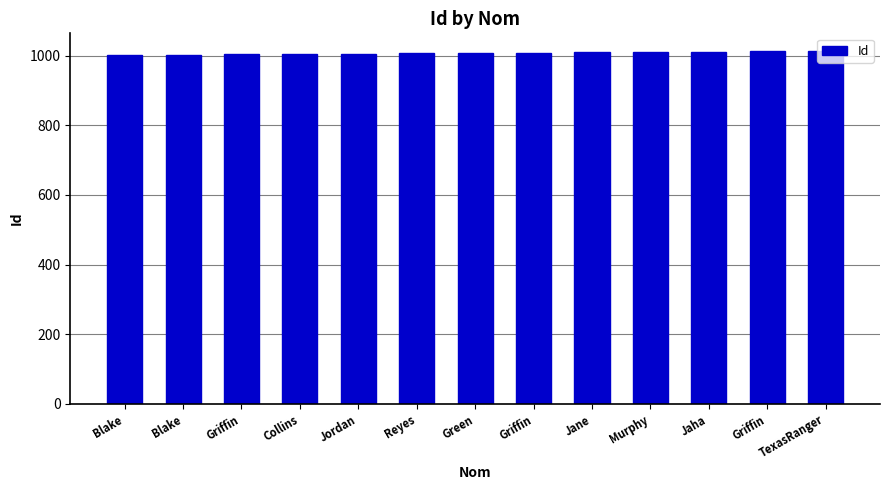

Reading right to left, list all the values displayed in this chart.

TexasRanger=1013	Griffin=1012	Jaha=1011	Murphy=1010	Jane=1009	Griffin=1008	Green=1007	Reyes=1006	Jordan=1005	Collins=1004	Griffin=1003	Blake=1002	Blake=1001